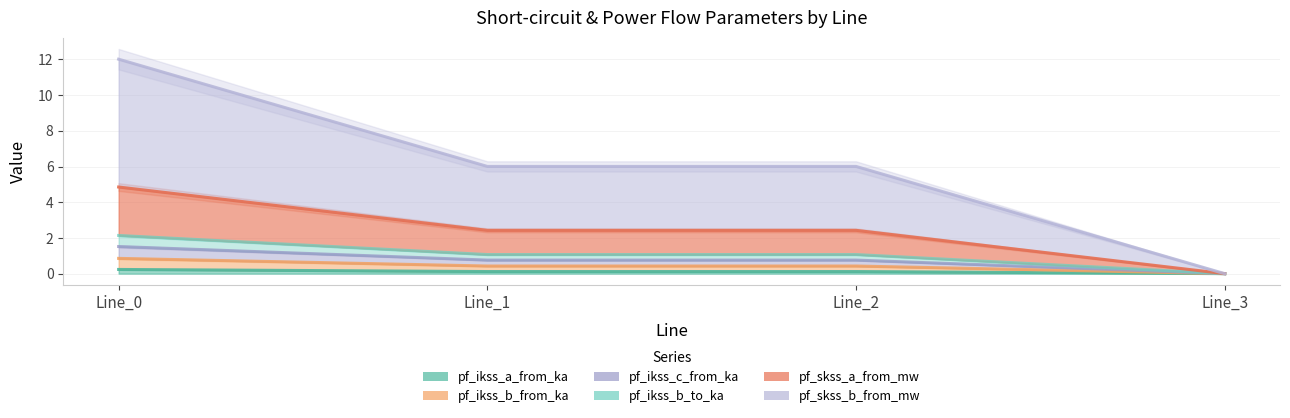

The pf_ikss_c_from_ka series shows 0.5 at Line_0. True or false?

False